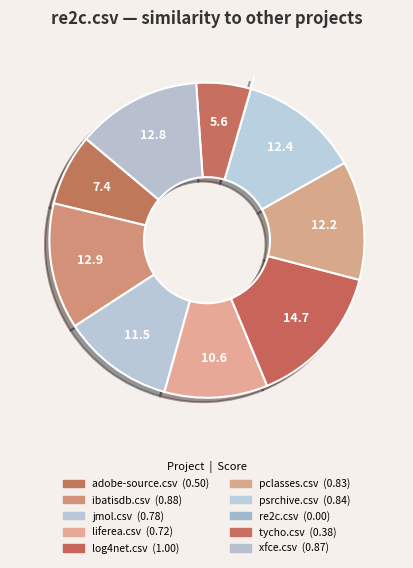

To the nearest percent, what percentage of the pie is liferea.csv?

11%